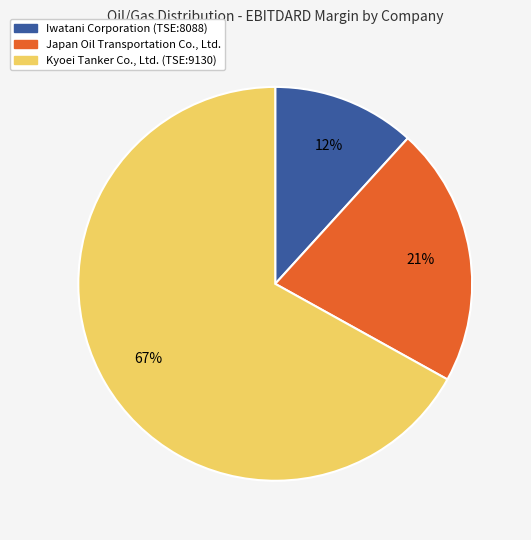

What is the largest slice in the pie chart?

Kyoei Tanker Co., Ltd. (TSE:9130)